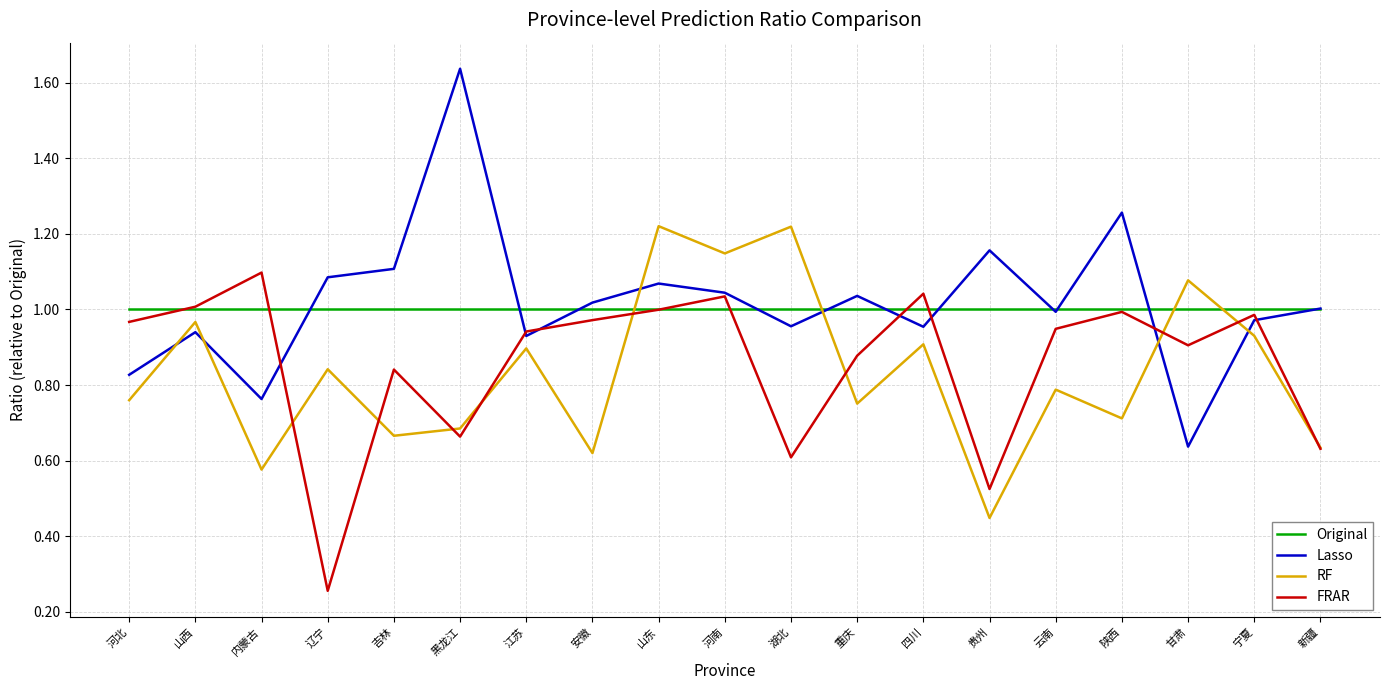

At which category does the chart reach its peak across all series?

黑龙江